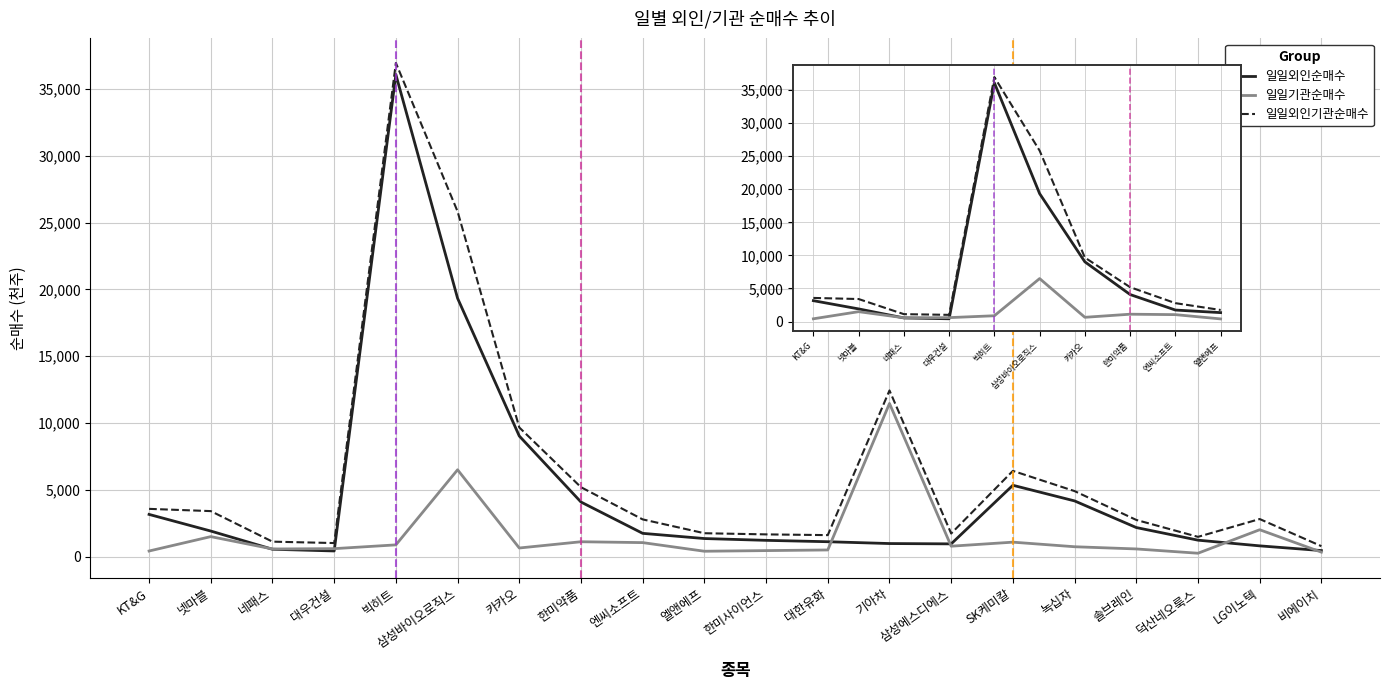

What is the label of the 5th point from the left?

빅히트